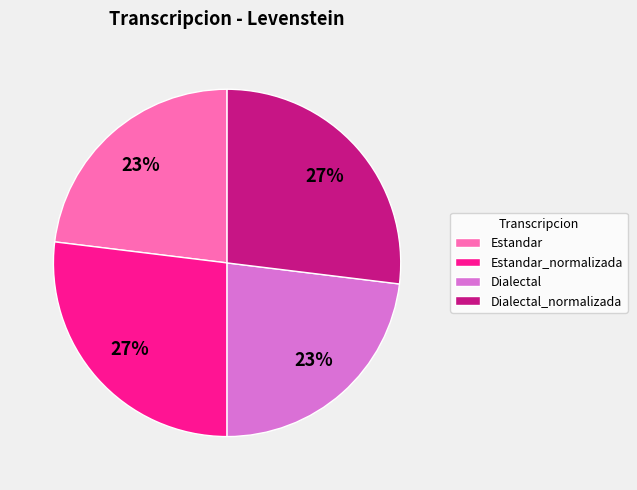

Is there a majority slice in this chart?

No